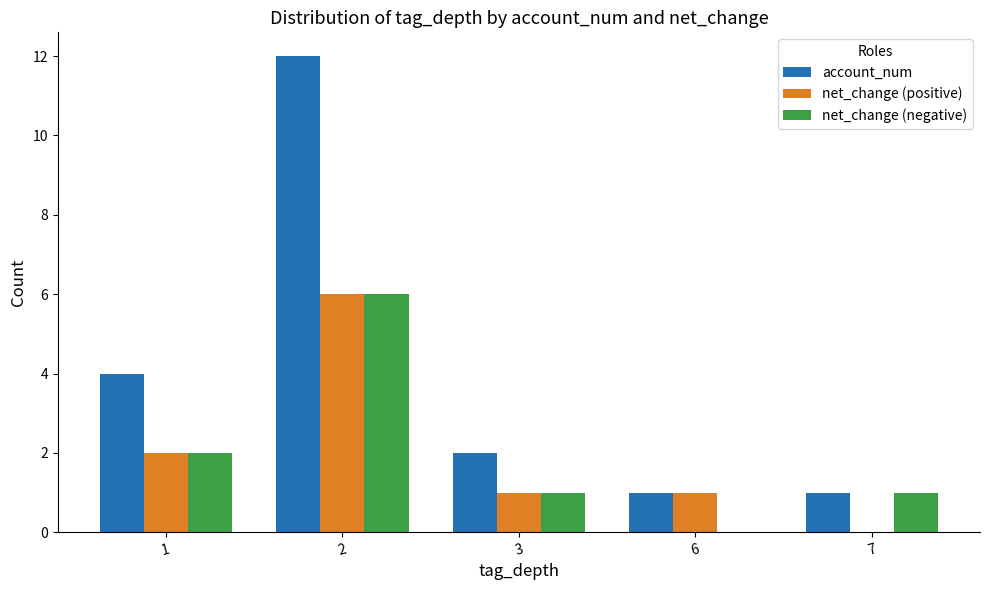

What is the sum of all account_num values?

20